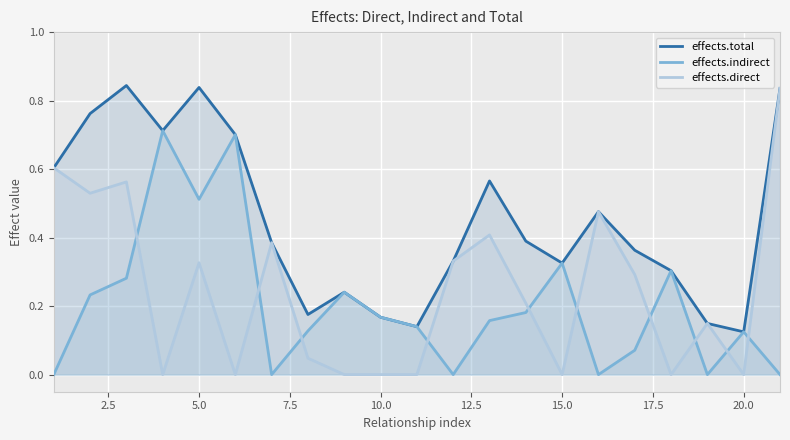

Which series has the widest spread of values?

effects.direct